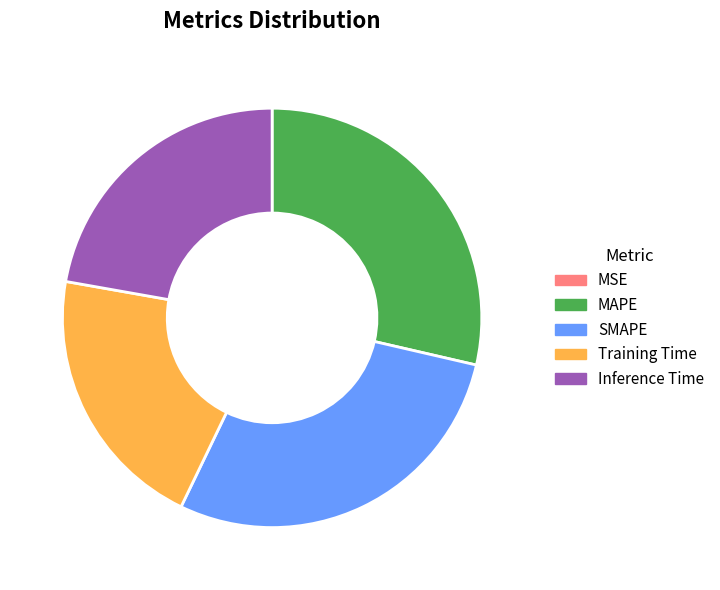

Which has a higher value, Training Time or Inference Time?

Inference Time